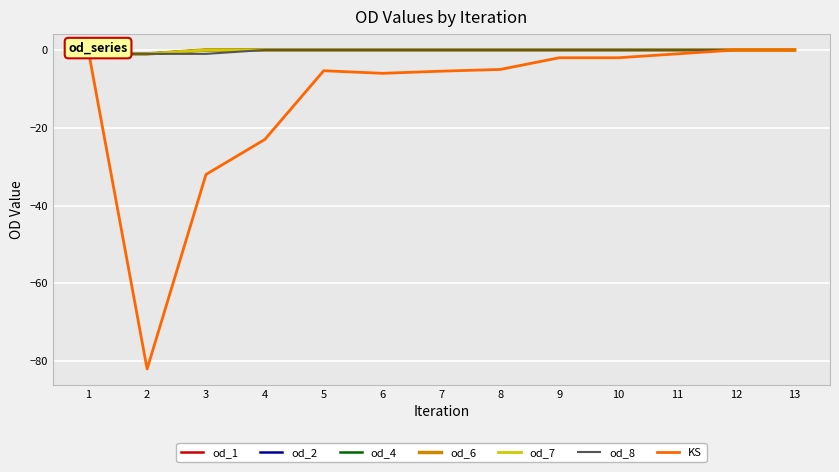

True or false: od_4 and od_6 intersect in this chart.

False